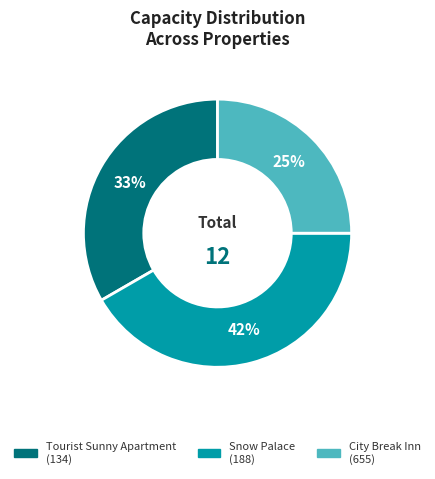

Which category has the biggest portion of the pie?

Snow Palace (188)